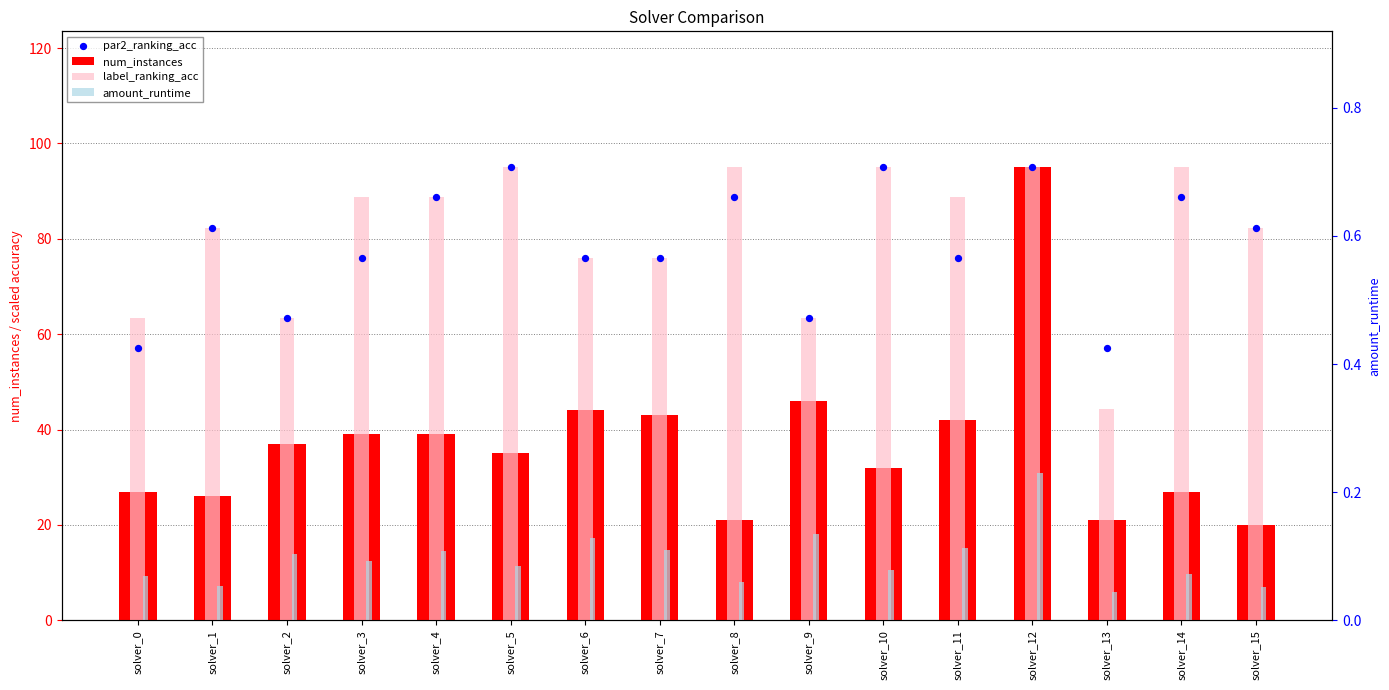

Is the value of label_ranking_acc at solver_13 greater than the value of amount_runtime at solver_8?

Yes